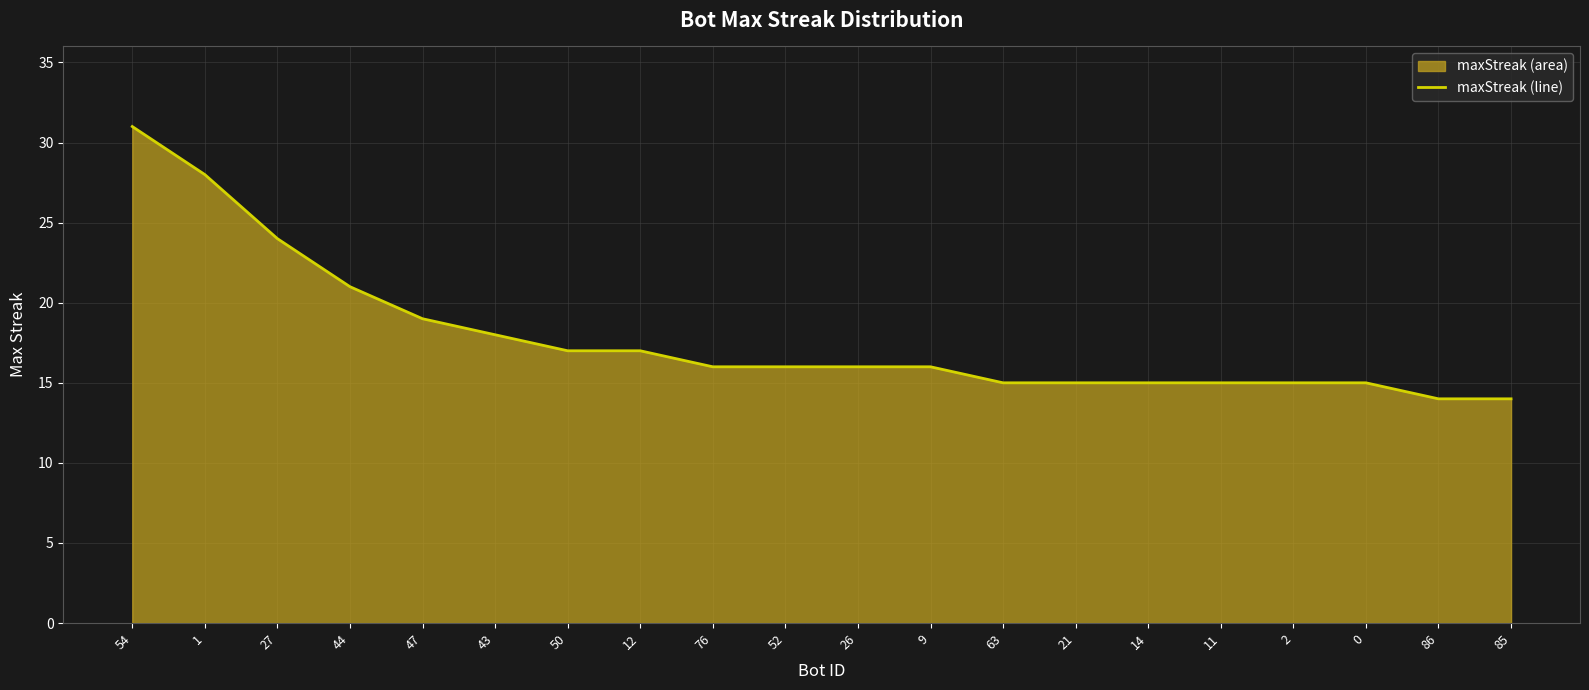

List the labels in order of value, smallest first.

86, 85, 63, 21, 14, 11, 2, 0, 76, 52, 26, 9, 50, 12, 43, 47, 44, 27, 1, 54